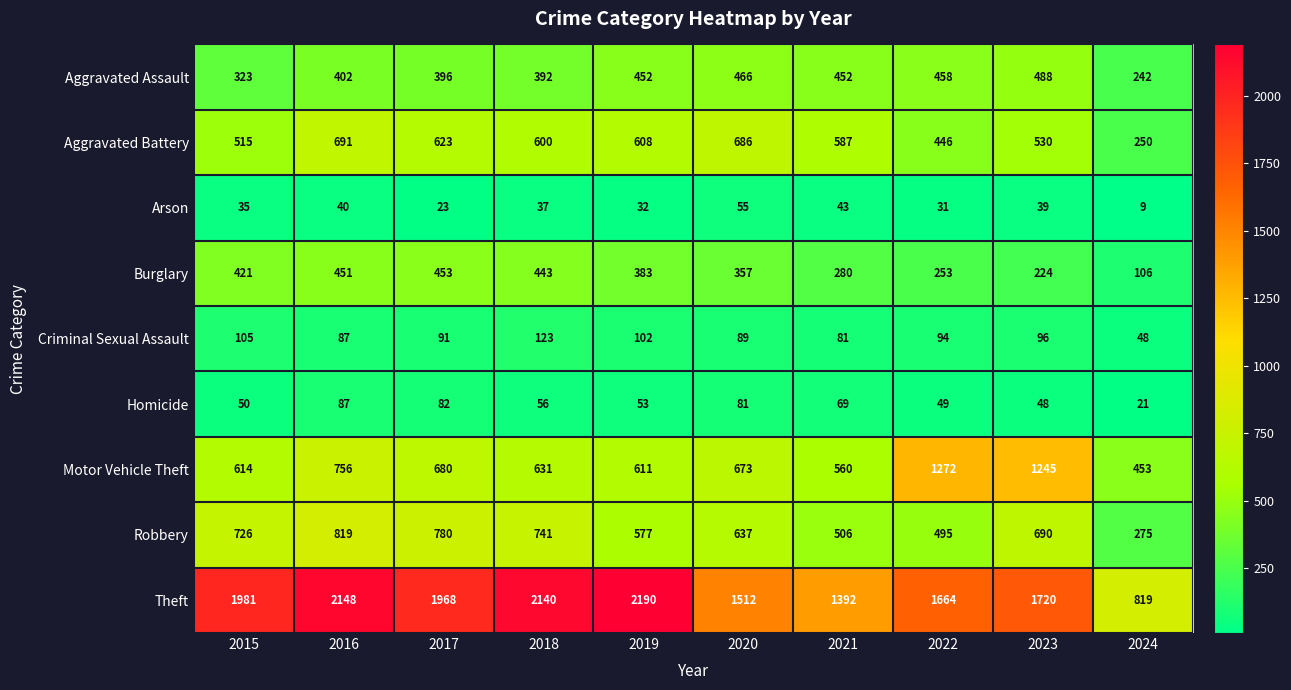

Which label corresponds to the smallest value in the chart?

2024